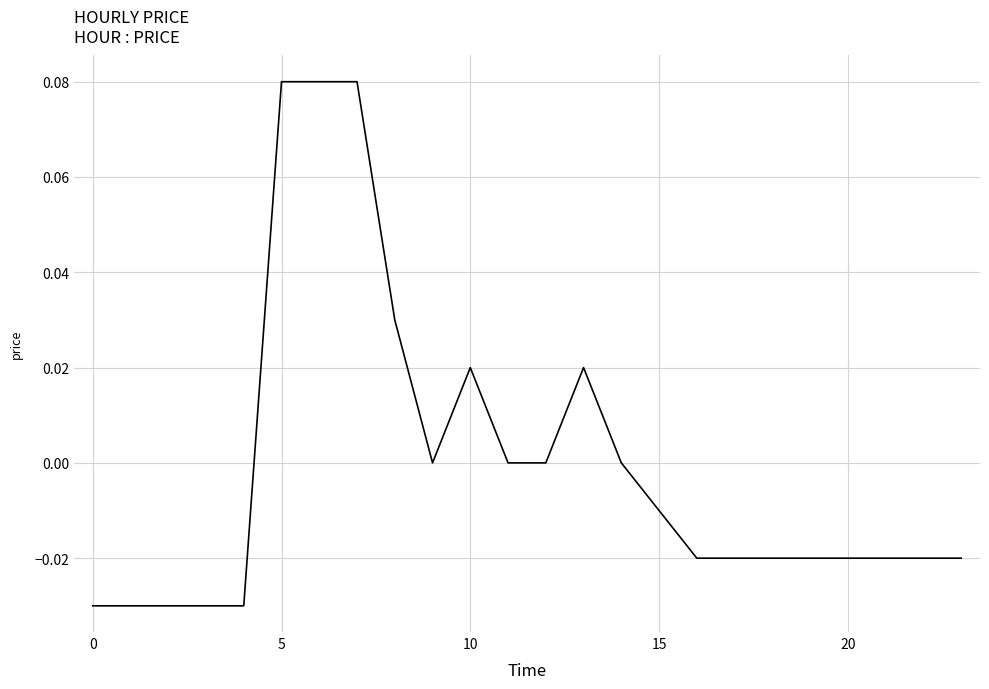

Is this an area chart (filled region under the line)?

No